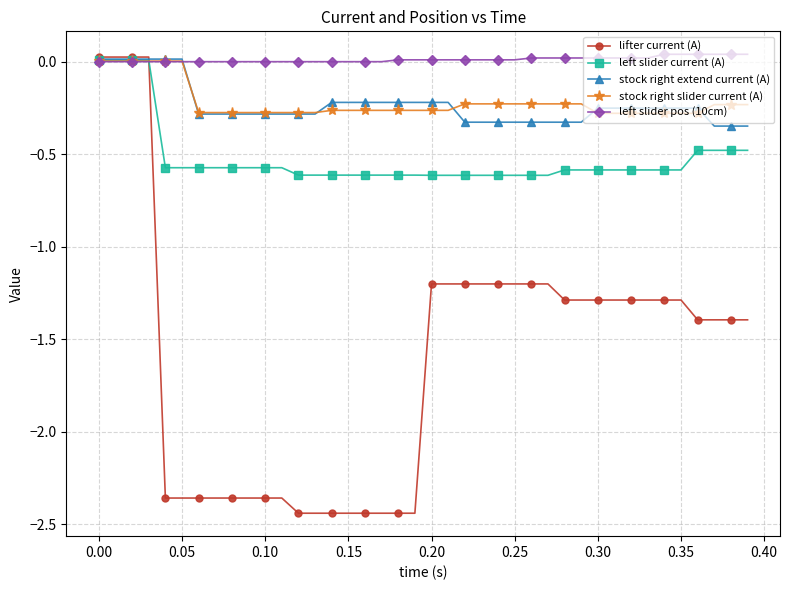

Which series has the largest range (max minus min)?

lifter current (A)